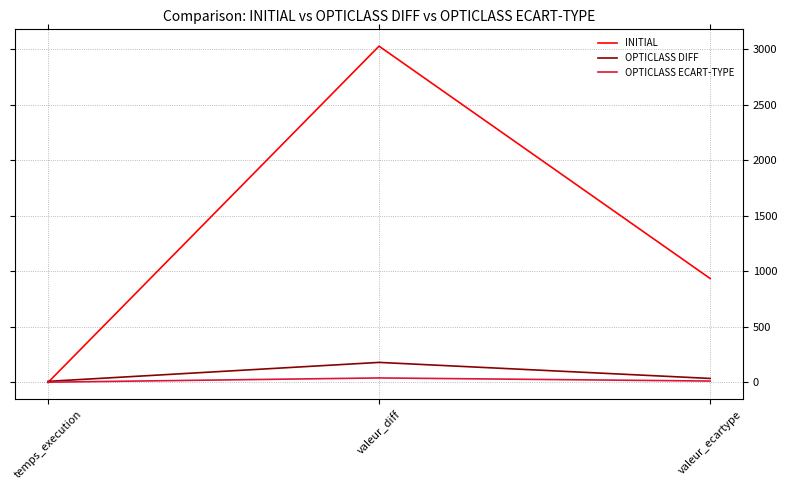

What are all the series names shown in the legend?

INITIAL, OPTICLASS DIFF, OPTICLASS ECART-TYPE